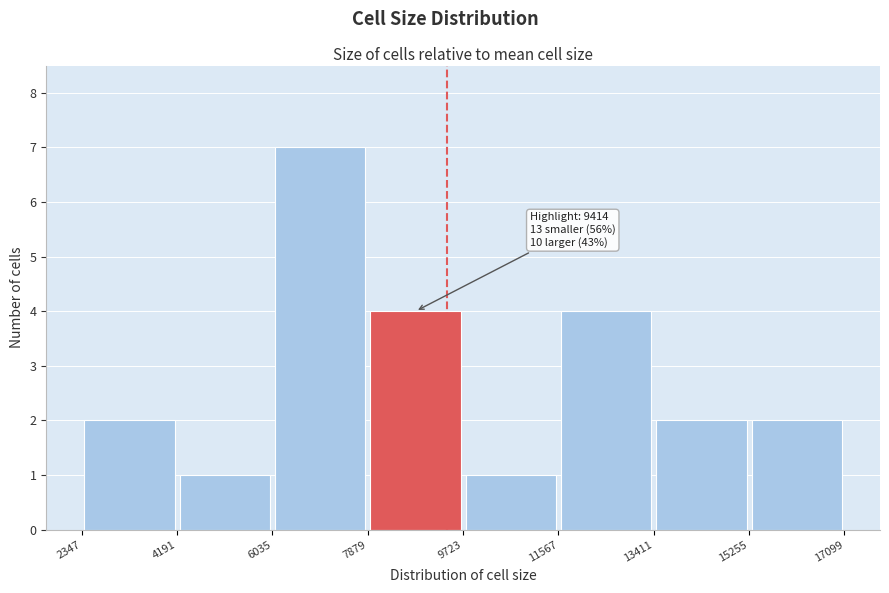

Which range on the x-axis has the tallest bar?

6035 to 7879